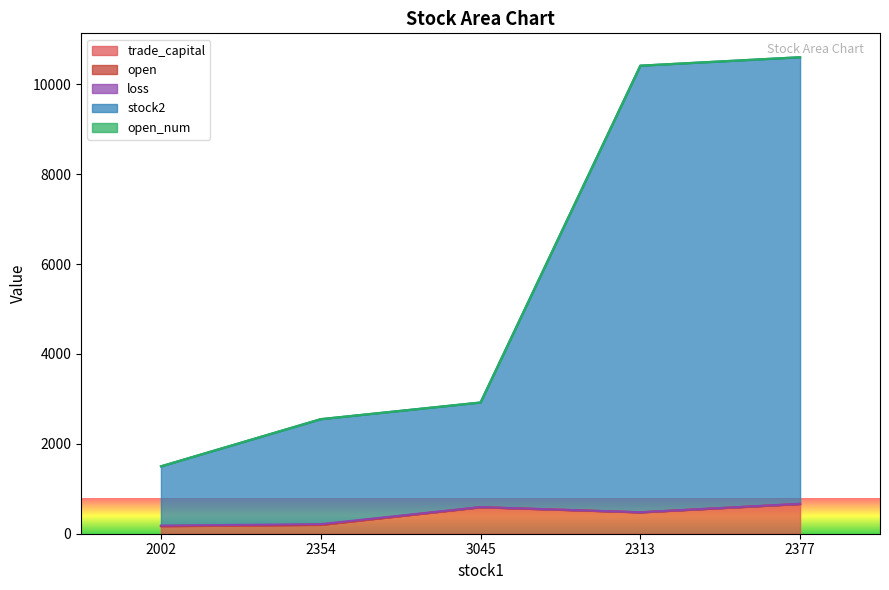

What is the label of the 4th point from the left?

2313